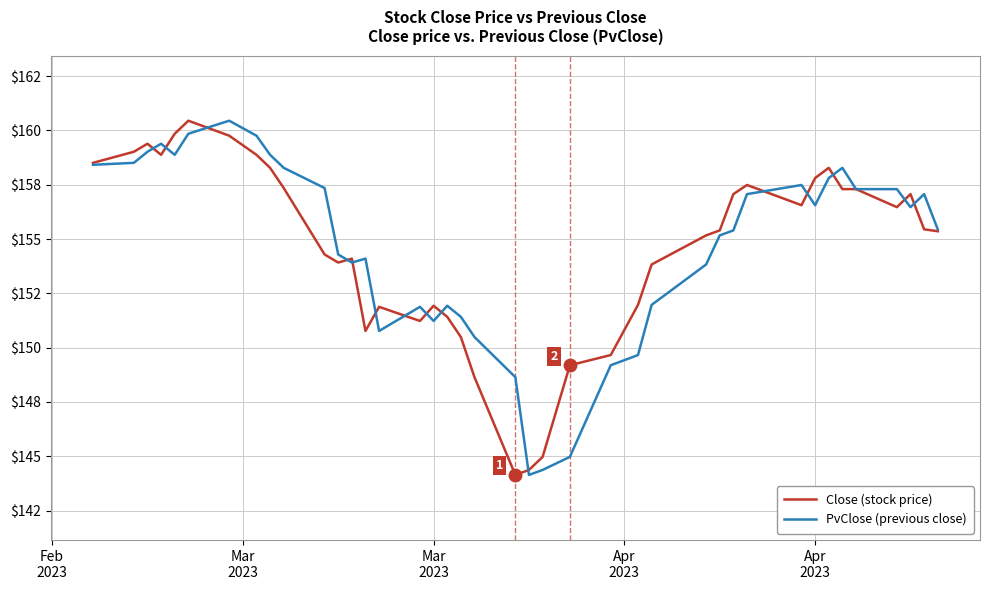

Reading left to right, transcribe all the data shown in this chart.

Close (stock price): 158.5	159.0	159.4	158.9	159.8	160.4	159.8	158.9	158.3	157.3	154.3	153.9	154.1	150.8	151.9	151.2	151.9	151.4	150.5	148.6	144.1	144.4	145.0	149.2	149.7	152.0	153.8	155.2	155.4	157.1	157.5	156.6	157.8	158.3	157.3	157.3	156.5	157.1	155.4	155.4
PvClose (previous close): 158.4	158.5	159.0	159.4	158.9	159.8	160.4	159.8	158.9	158.3	157.3	154.3	153.9	154.1	150.8	151.9	151.2	151.9	151.4	150.5	148.6	144.1	144.4	145.0	149.2	149.7	152.0	153.8	155.2	155.4	157.1	157.5	156.6	157.8	158.3	157.3	157.3	156.5	157.1	155.4